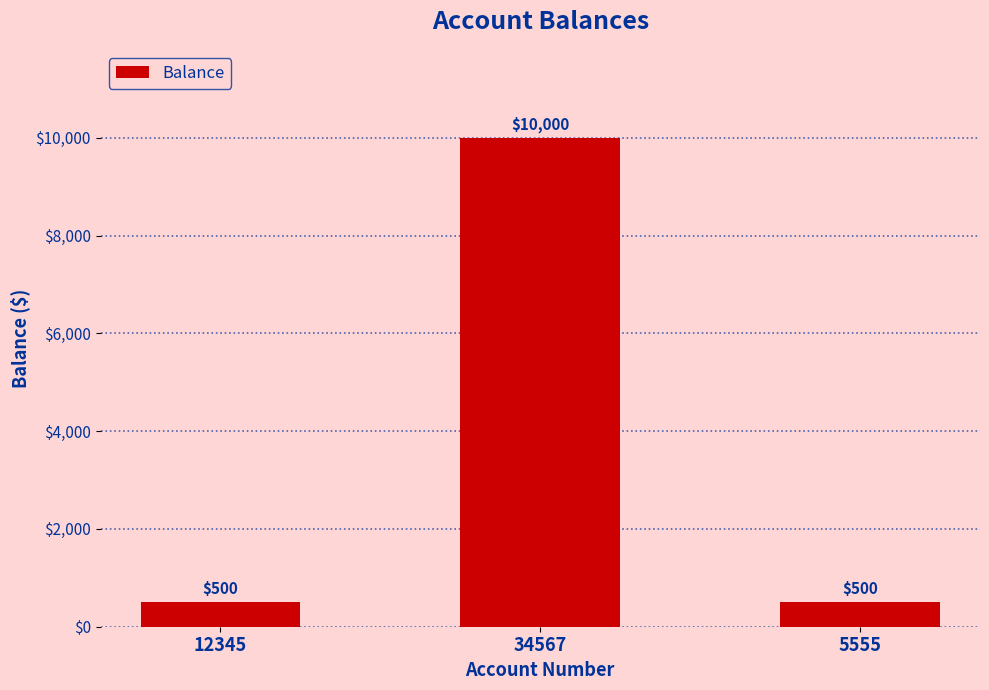

What is the difference between the values at 34567 and 5555?

9500